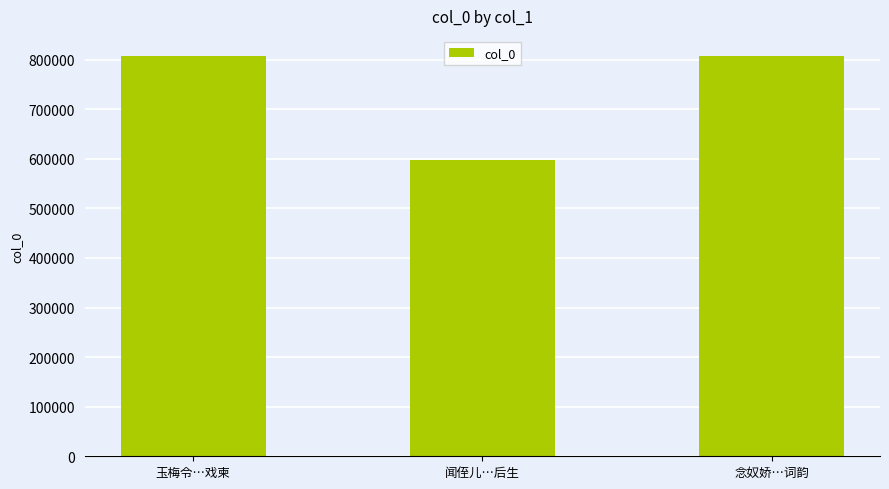

What is the label of the 3rd bar from the right?

玉梅令…戏柬